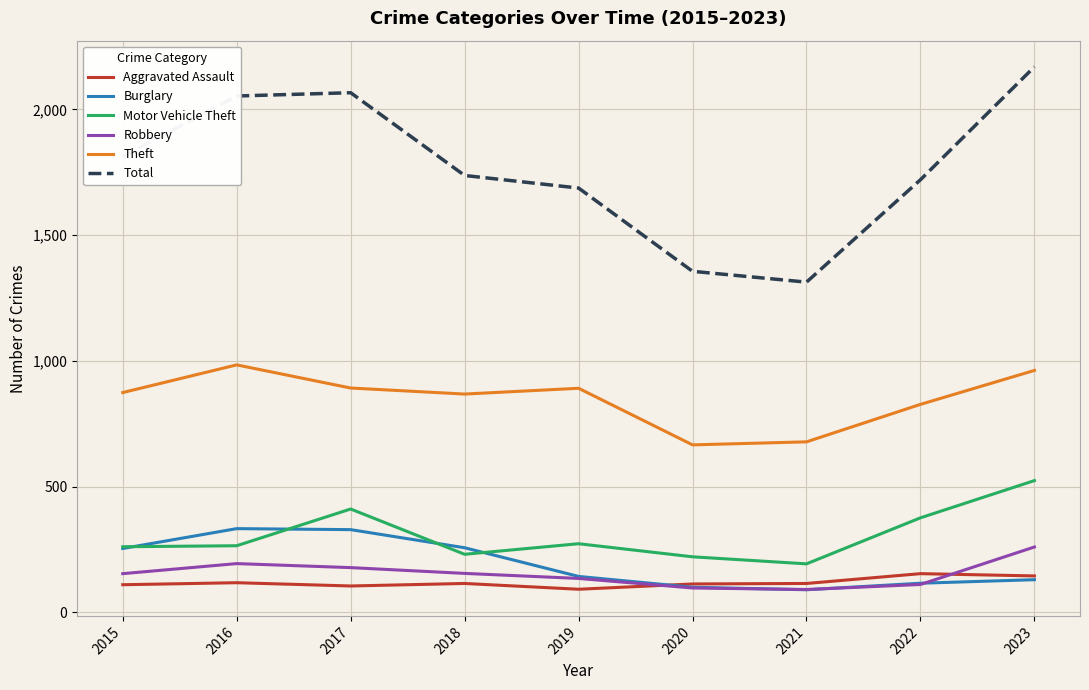

True or false: Burglary has a value of 82 at 2016.

False